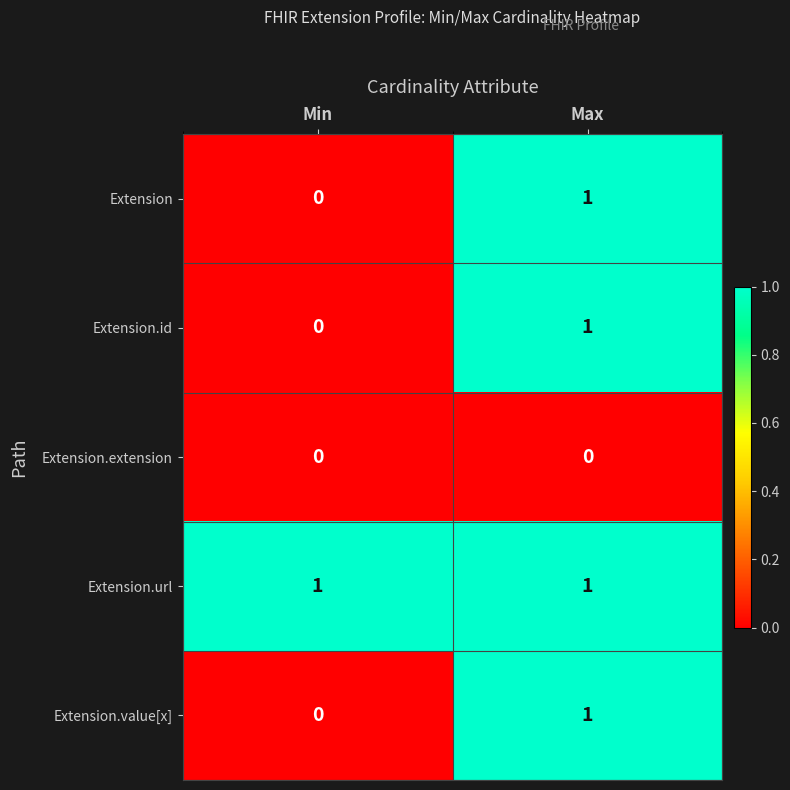

List the labels in order of Extension.value[x] value, largest first.

Max, Min